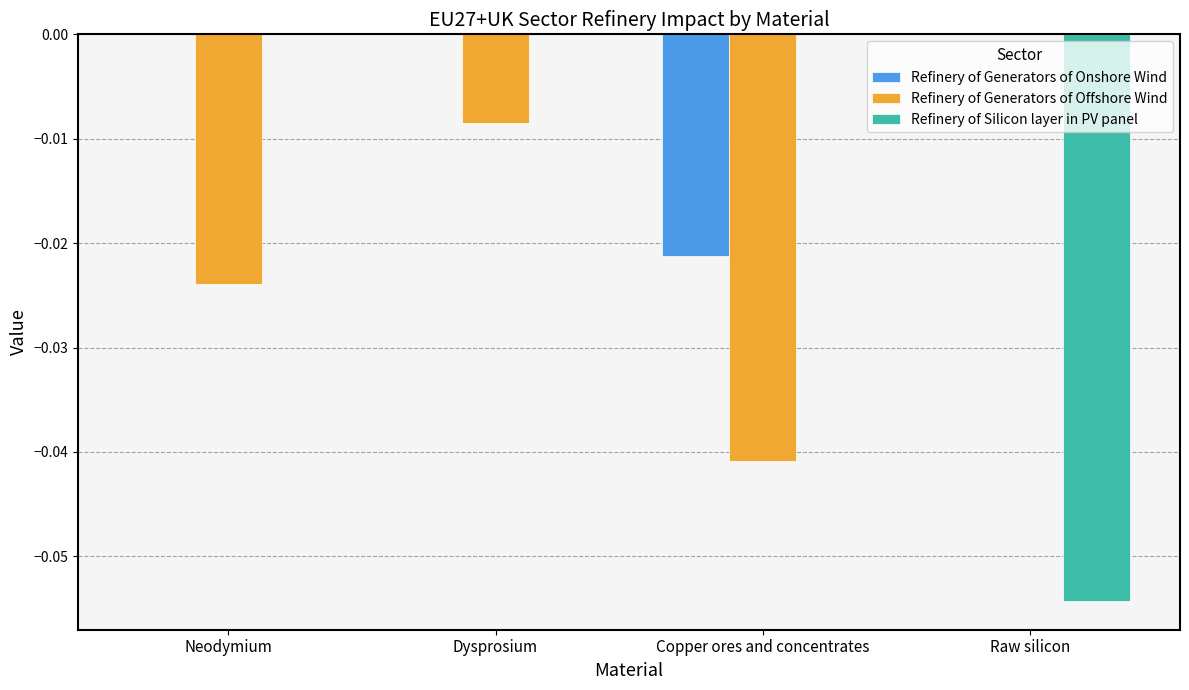

True or false: Refinery of Generators of Onshore Wind has a value of 0.0 at Neodymium.

True